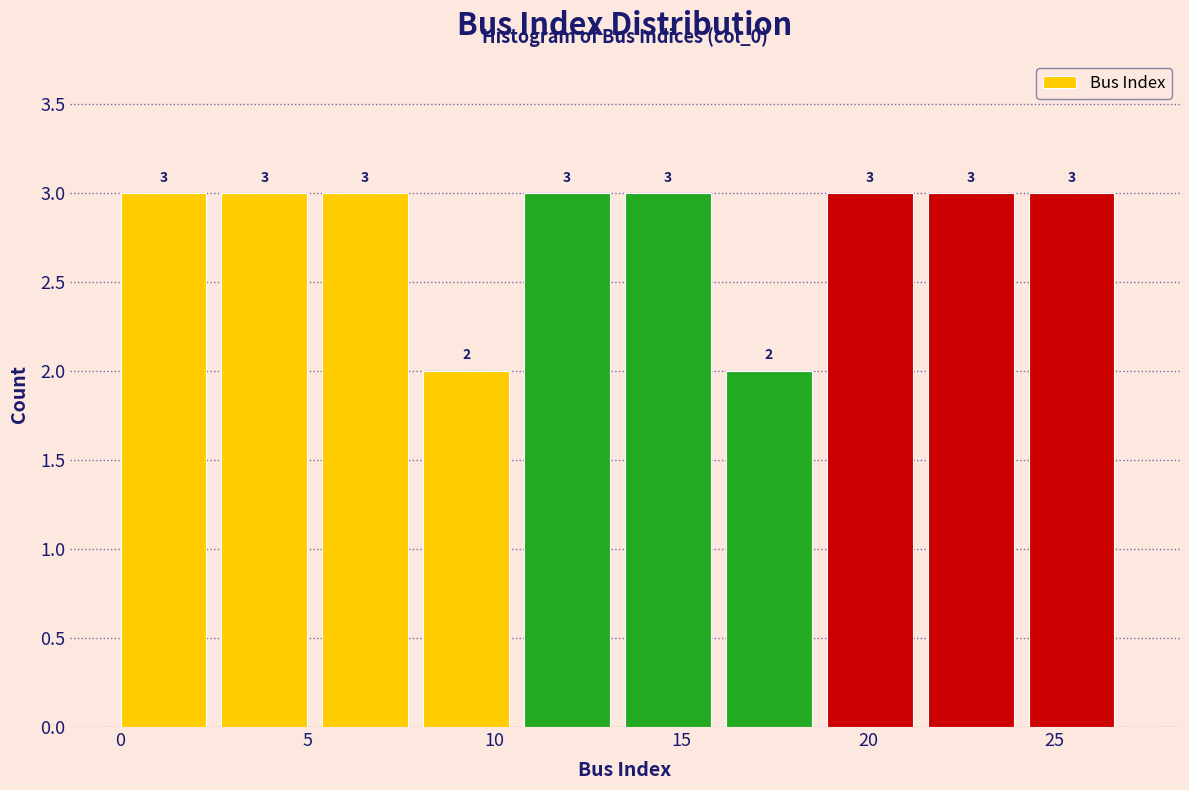

What is the height of the bar covering 8.1 to 10.8 on the x-axis? The bar edges are not printed on the chart, so give them approximately, as read against the axis.

2